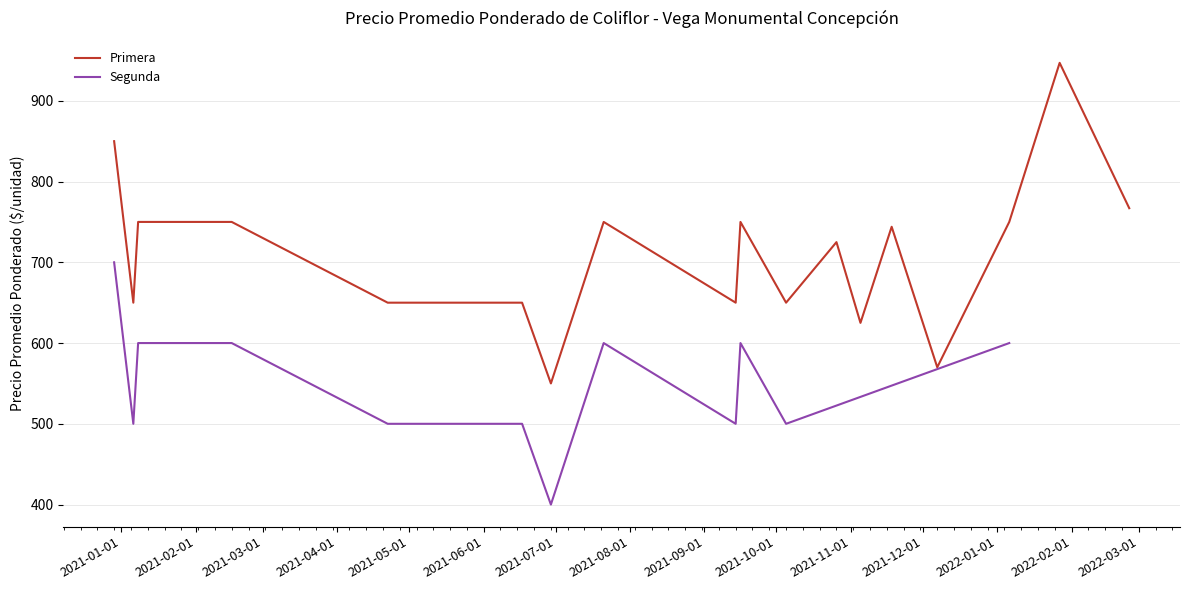

What is the maximum value for Primera?

947